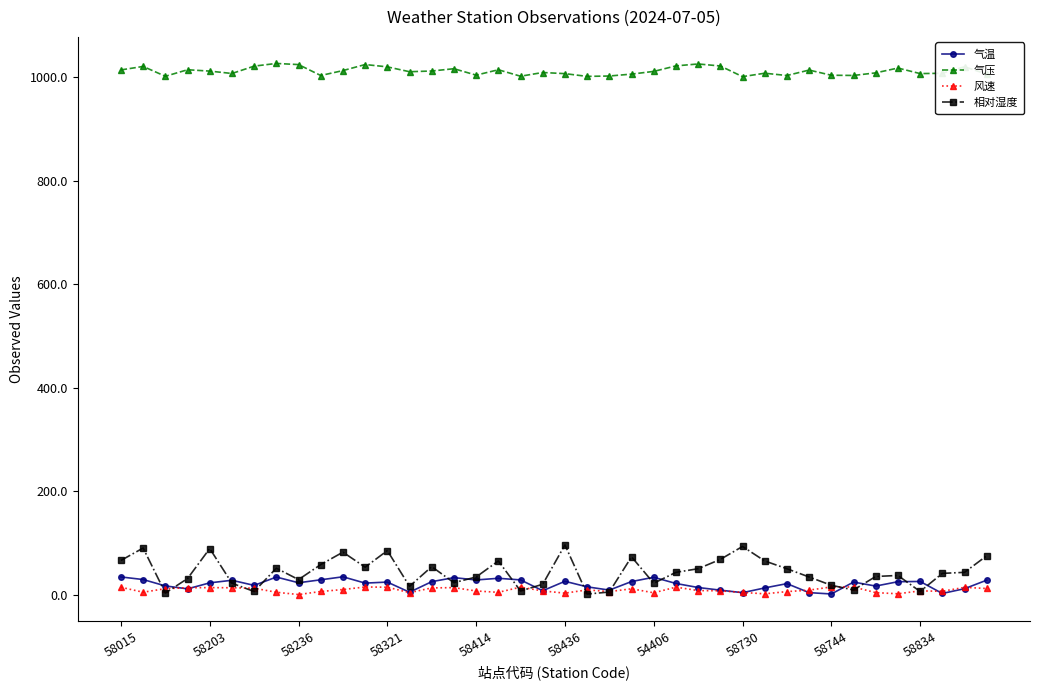

After their last crossing, which series has the higher values: 相对湿度 or 气温?

相对湿度